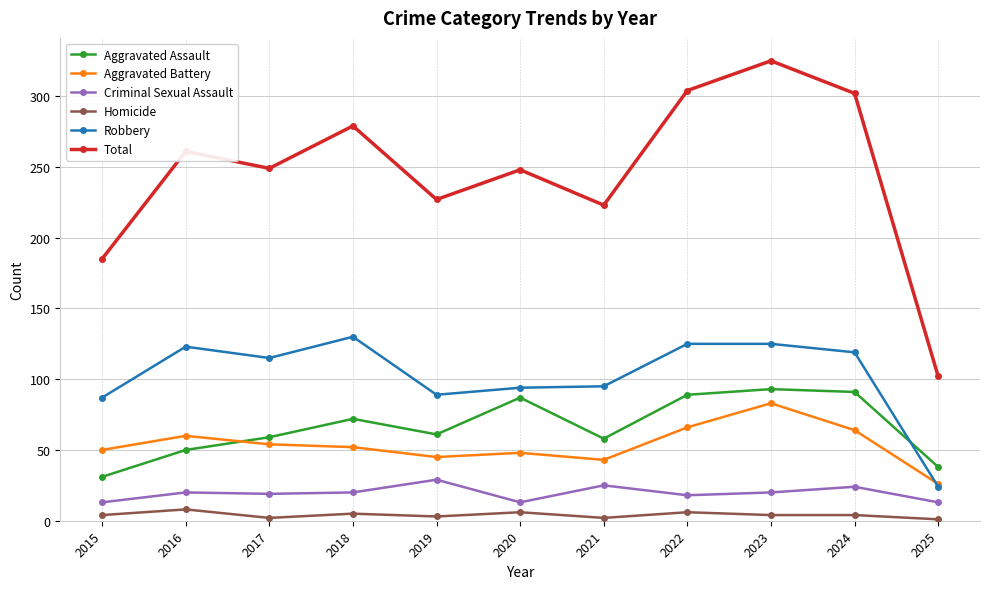

Count the number of categories in the chart.

11